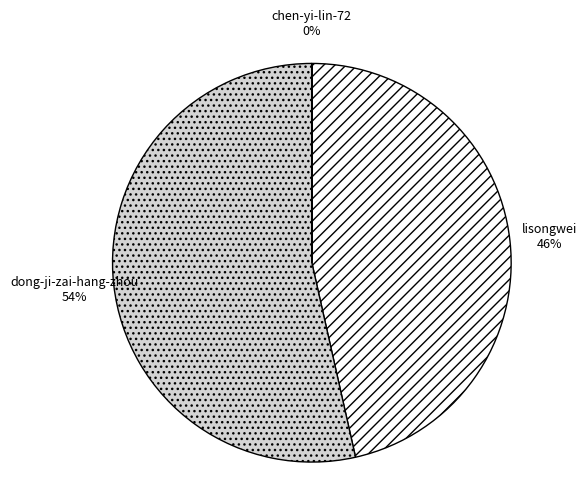

Is lisongwei the majority of the pie?

No